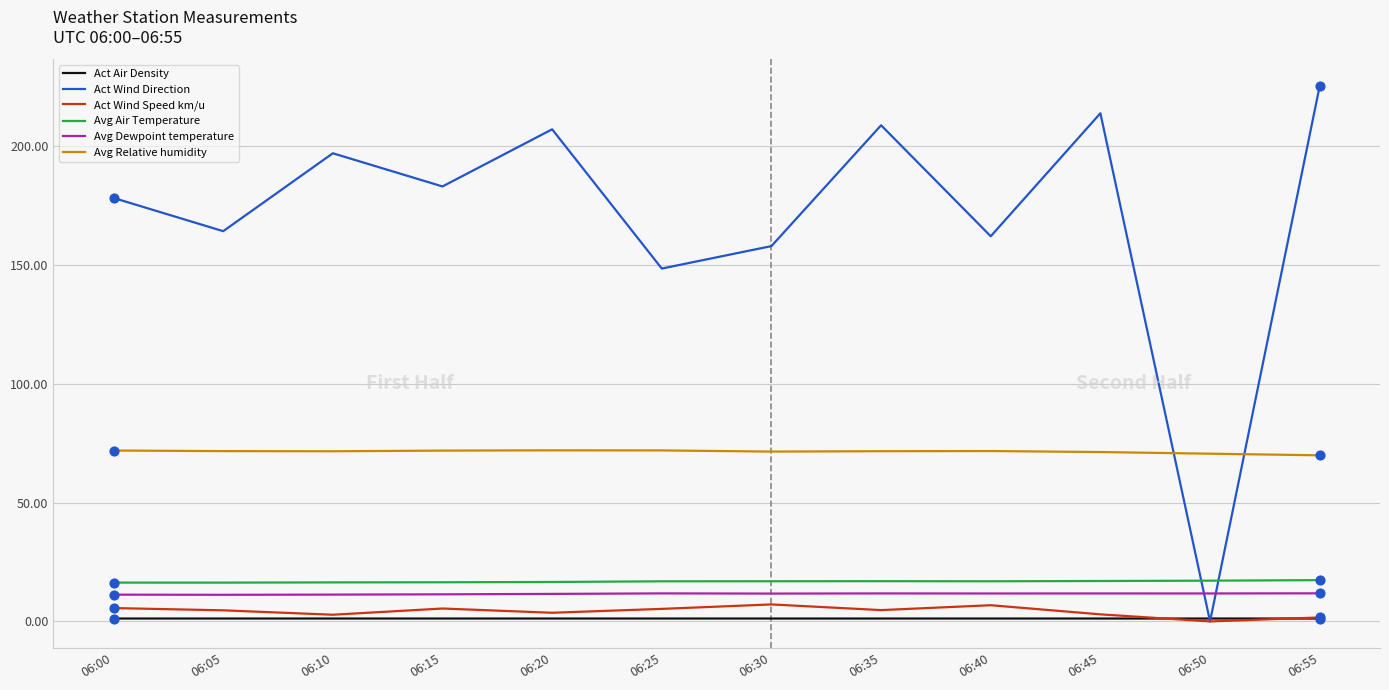

Between 06:40 and 06:55, which series saw the biggest shift?

Act Wind Direction